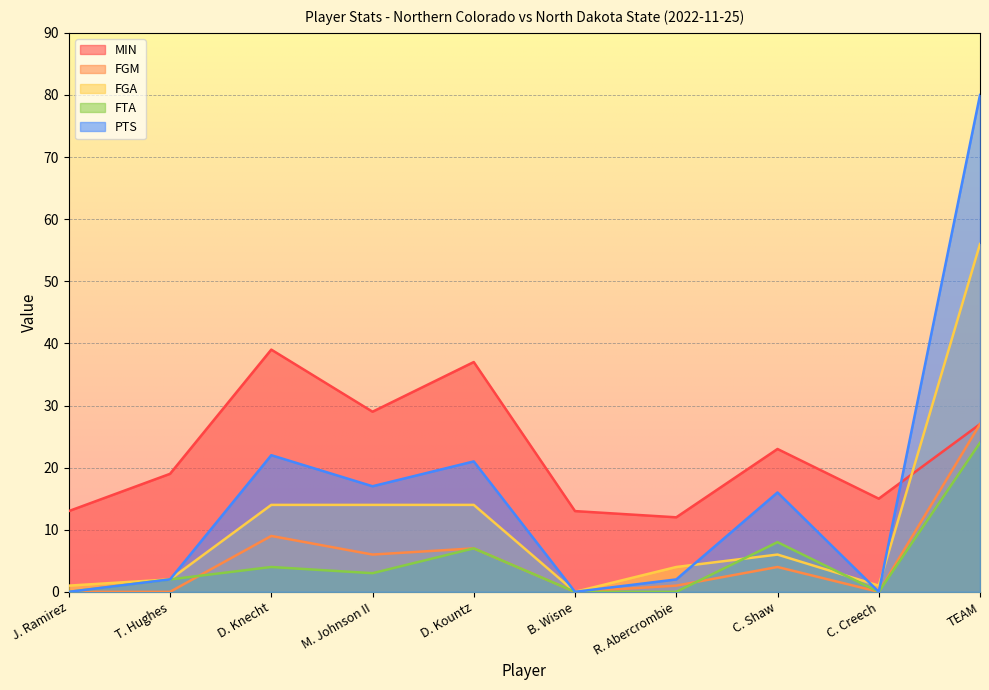

In FGA, how many points are higher than both neighbors (excluding endpoints)?

1